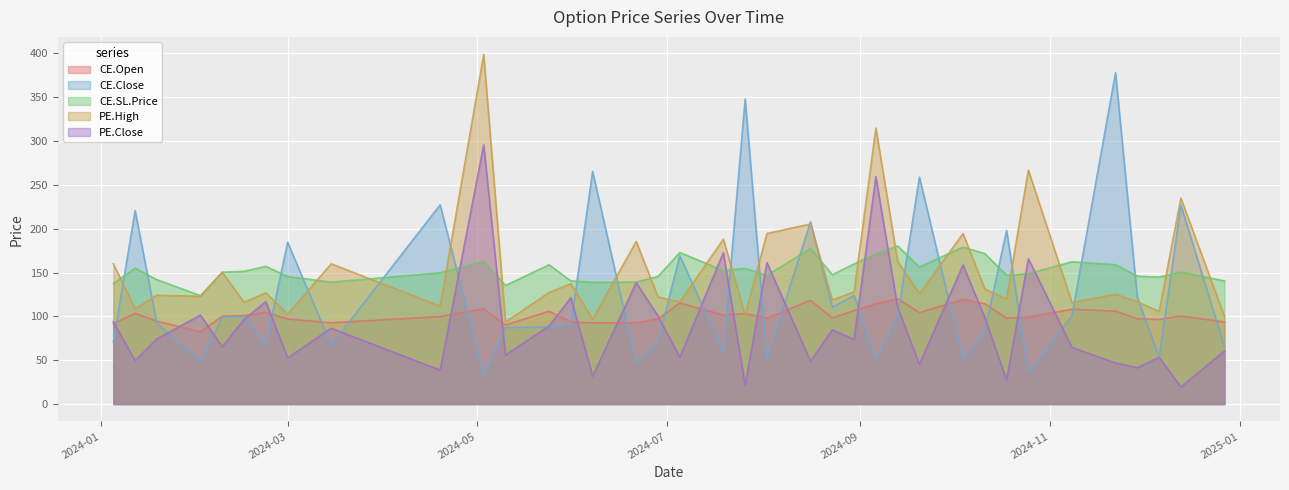

What is the minimum value for PE.Close?

19.4